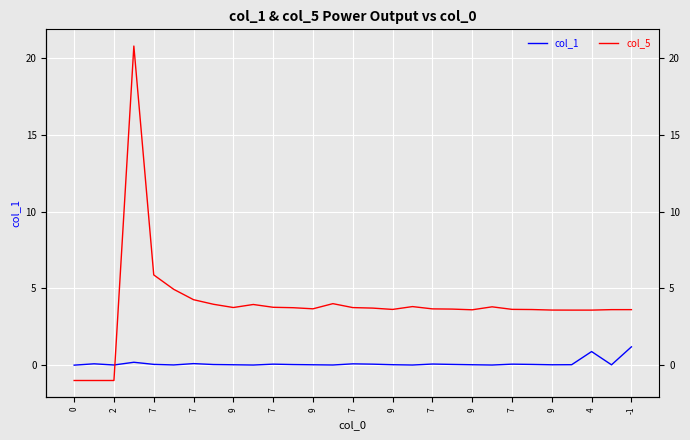

What are all the series names shown in the legend?

col_1, col_5